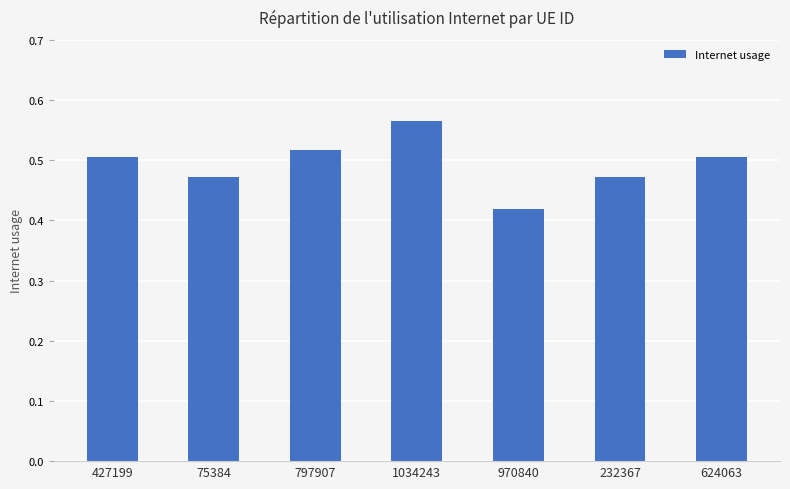

At which label is the value closest to 0?

970840